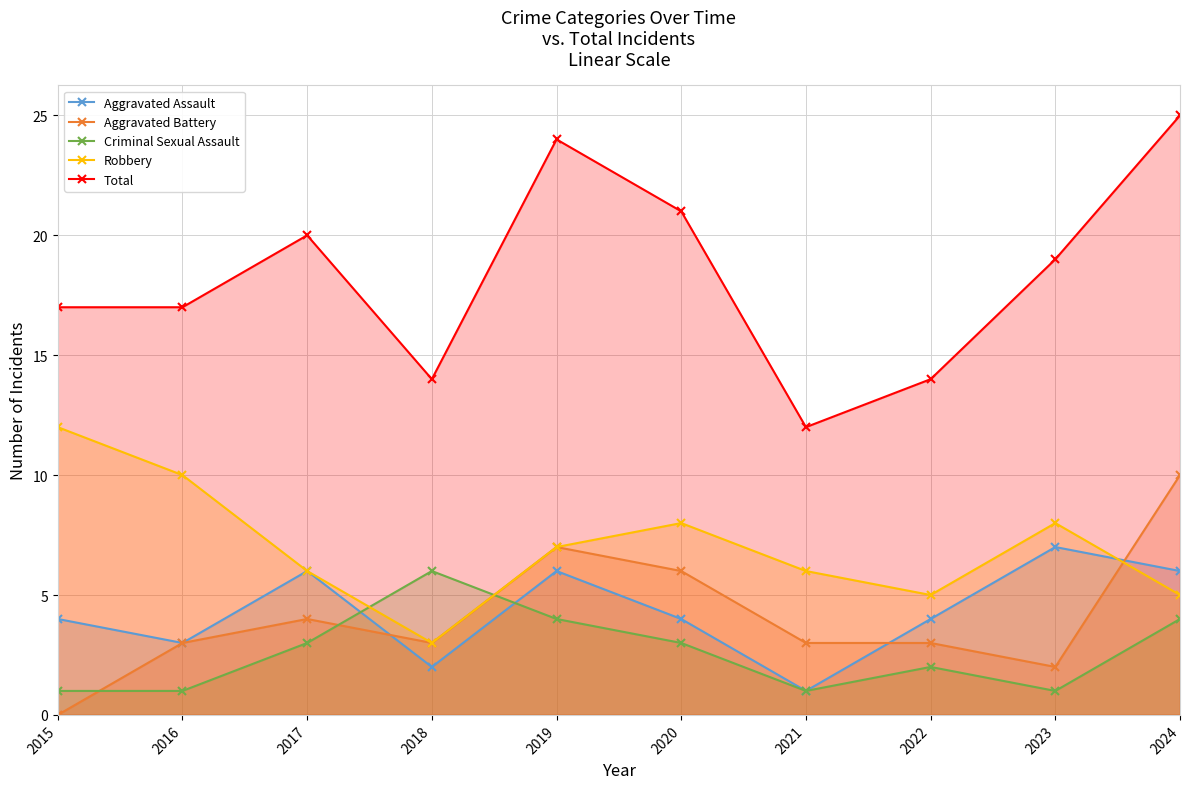

Count the Criminal Sexual Assault values in the range 1 to 4.

9